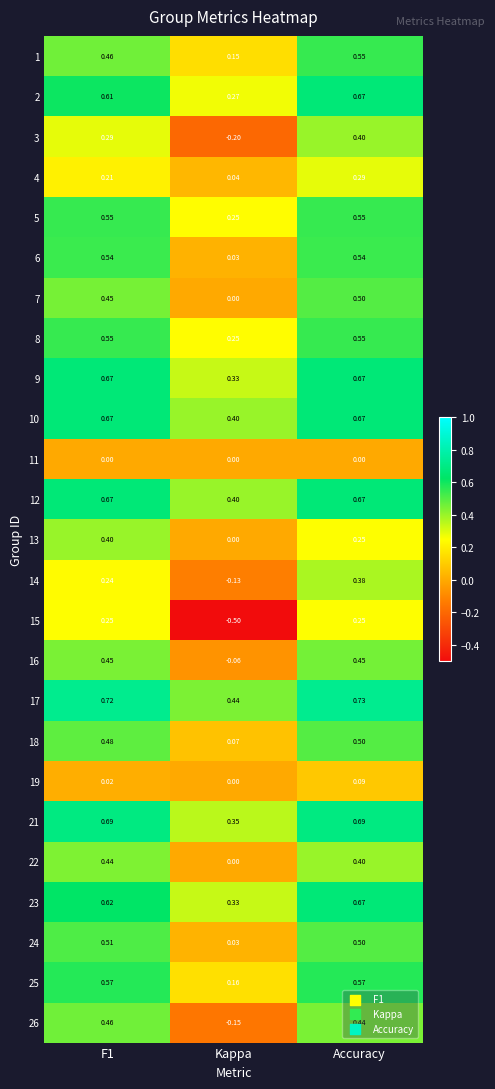

At which category does the chart reach its peak across all series?

Accuracy